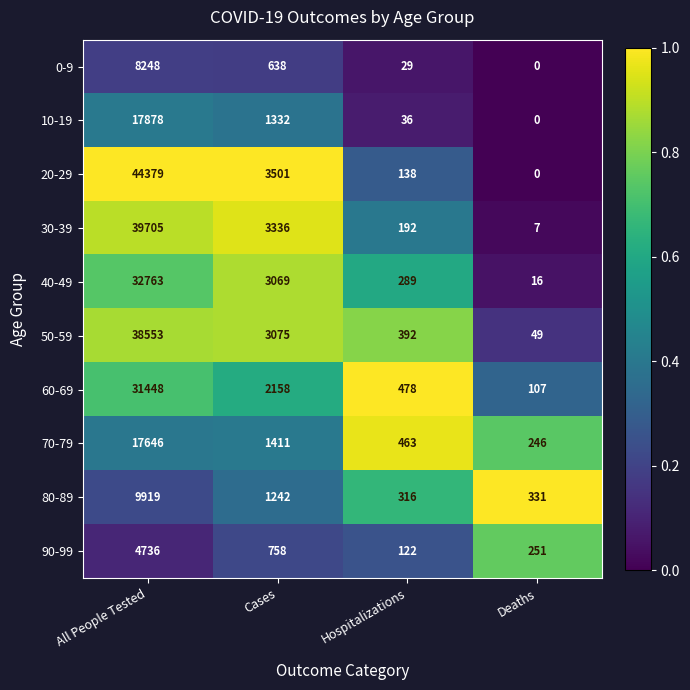

What is the average value of the 90-99 series?

1467